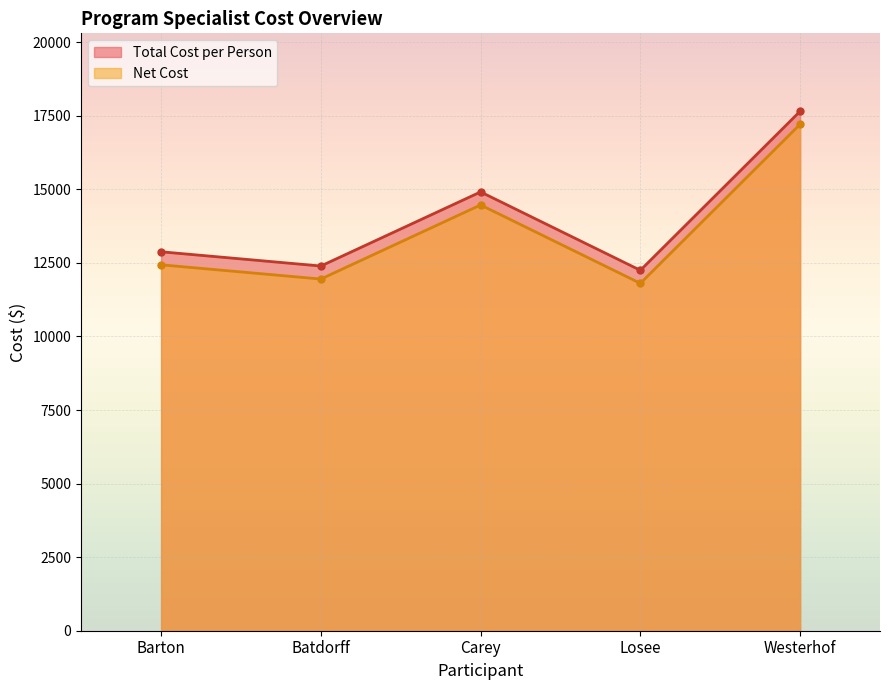

What are all the series names shown in the legend?

Total Cost per Person, Net Cost